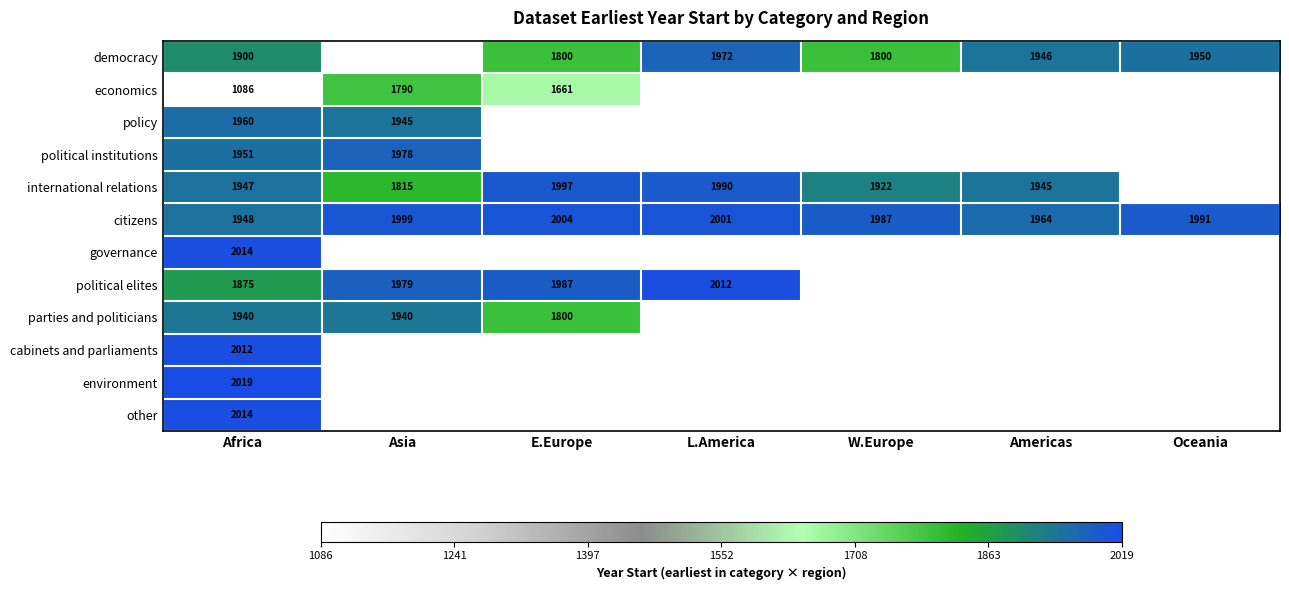

What is the approximate value of citizens at Americas, to the nearest 10?

1960